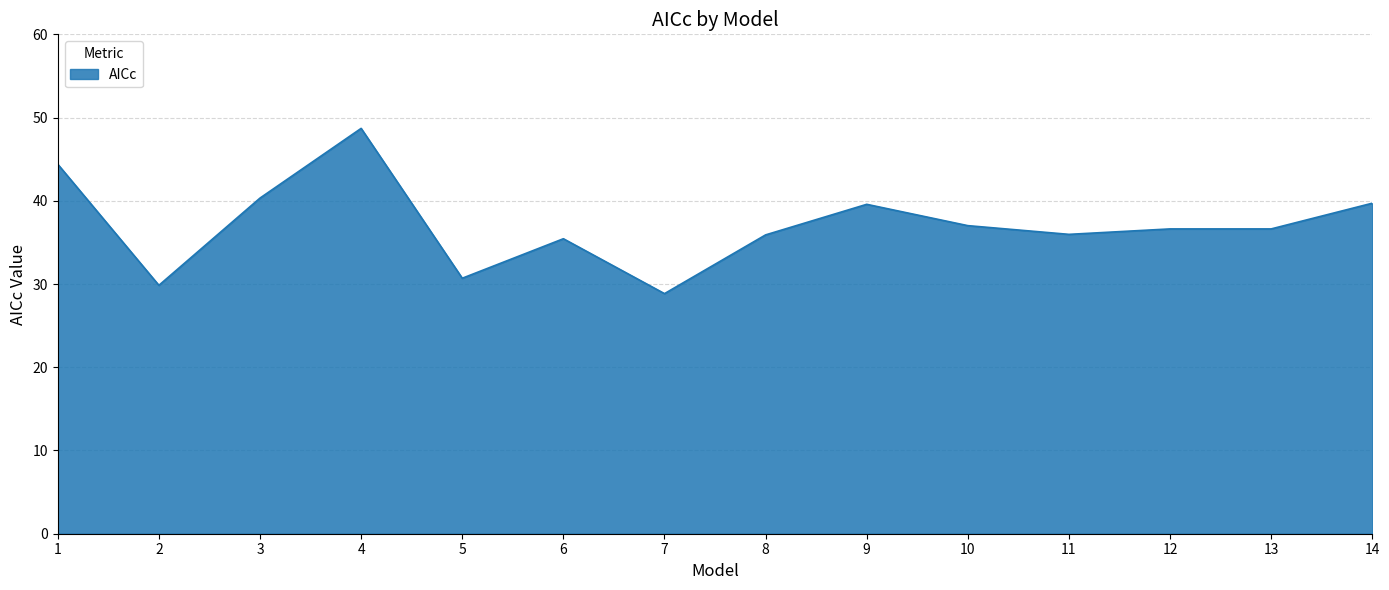

Which label corresponds to the smallest value in the chart?

7